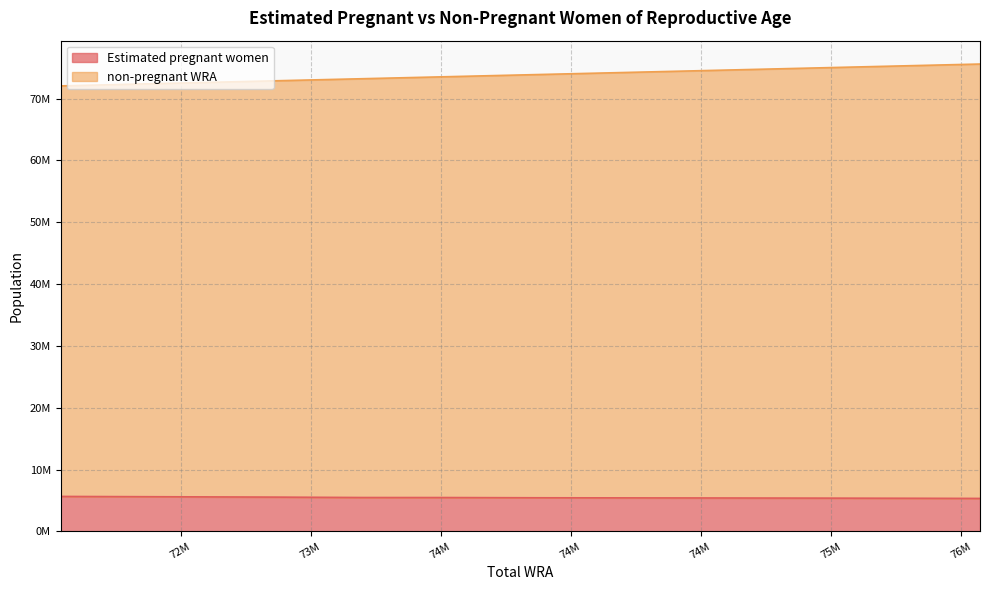

True or false: non-pregnant WRA and Estimated pregnant women cross at least once.

False